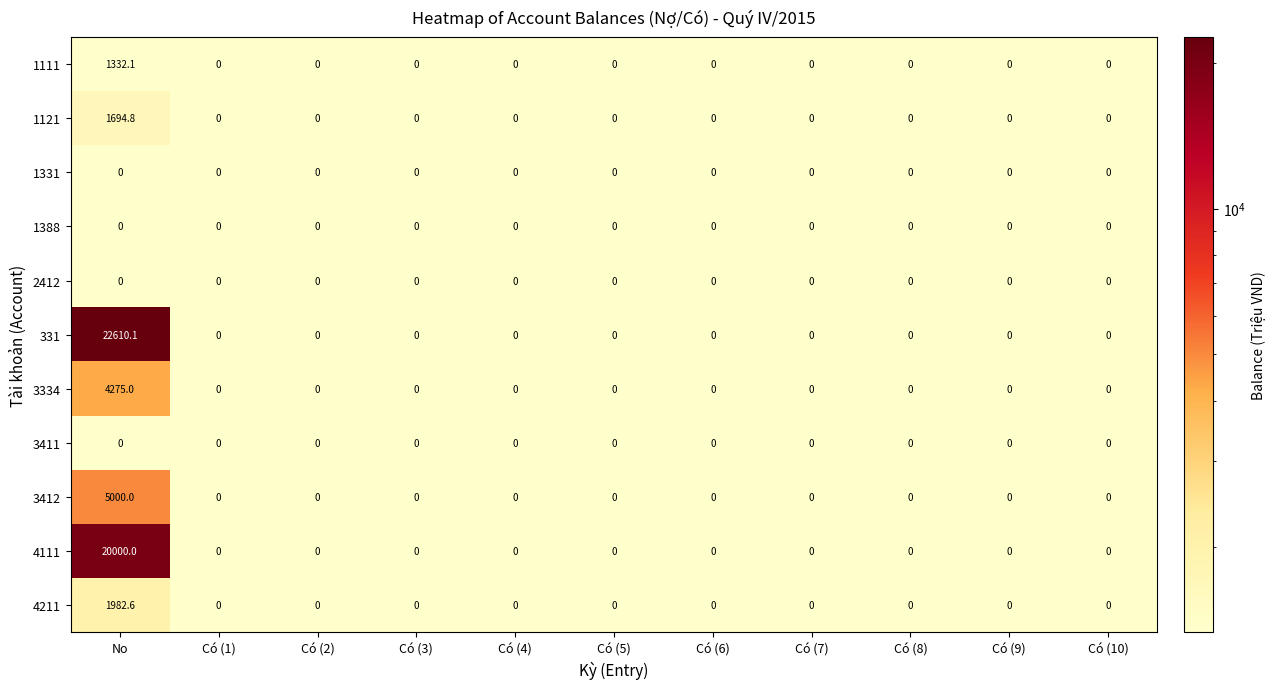

What is the greatest value displayed?

22610.1